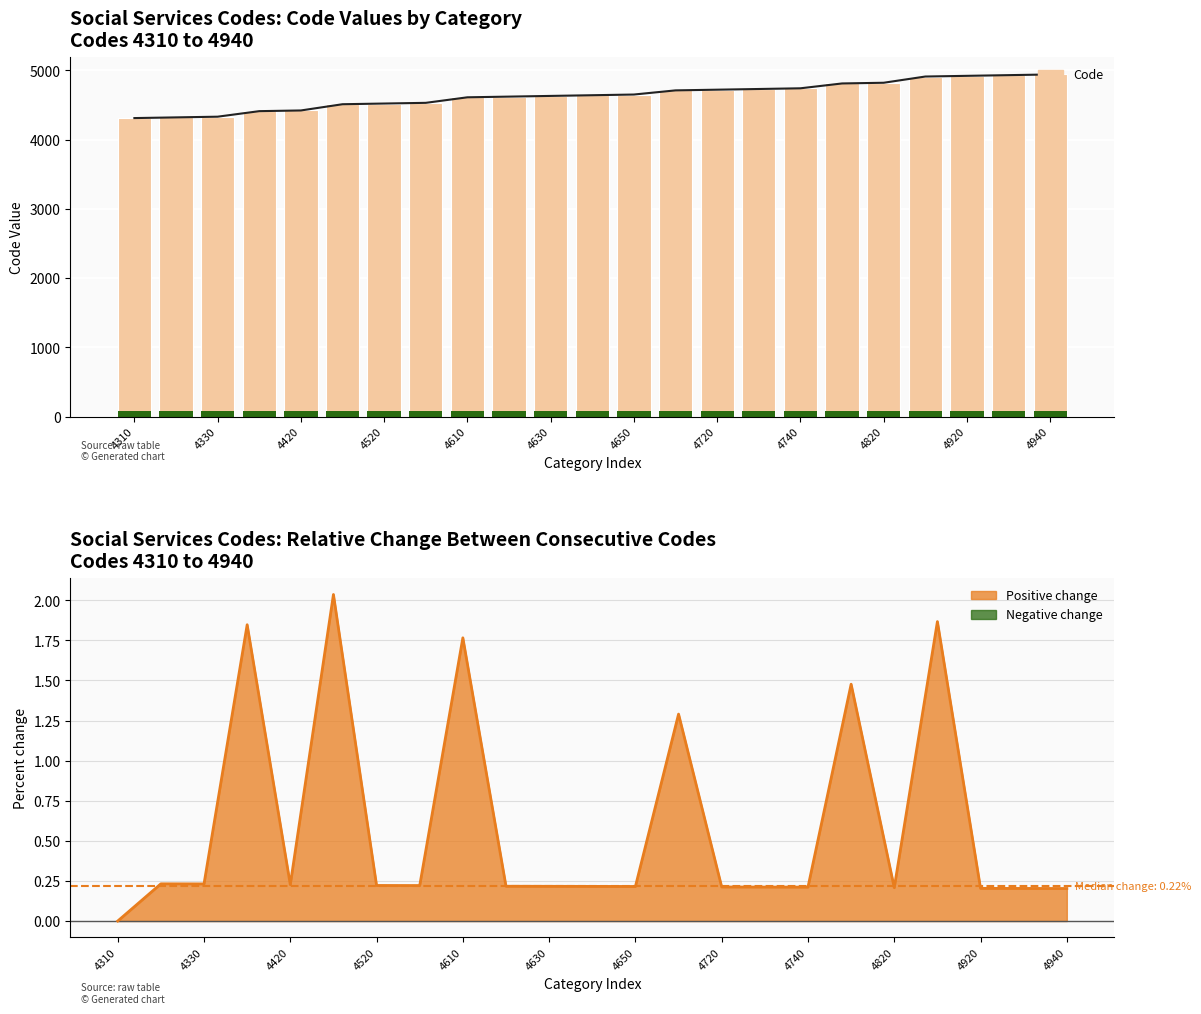

Between 18 and 17, which is larger?

18